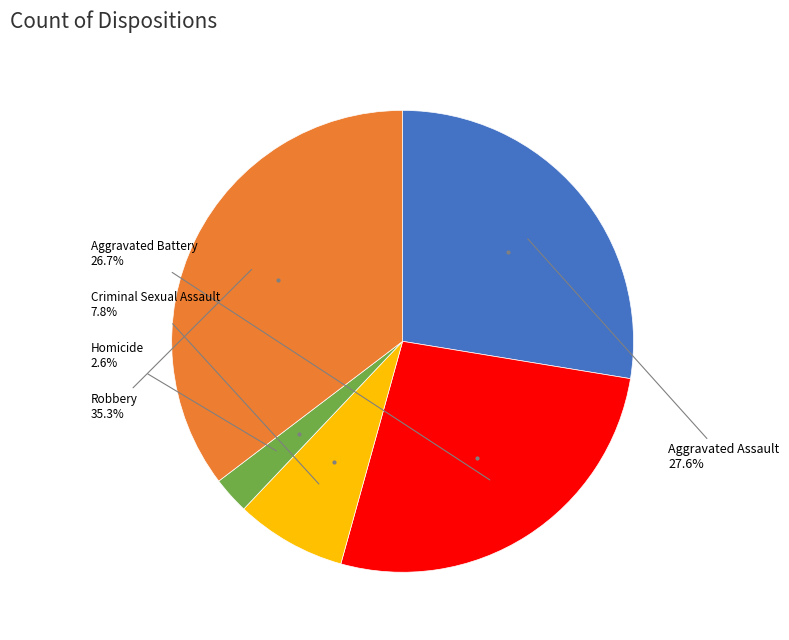

Is there any slice that represents more than half of the pie?

No